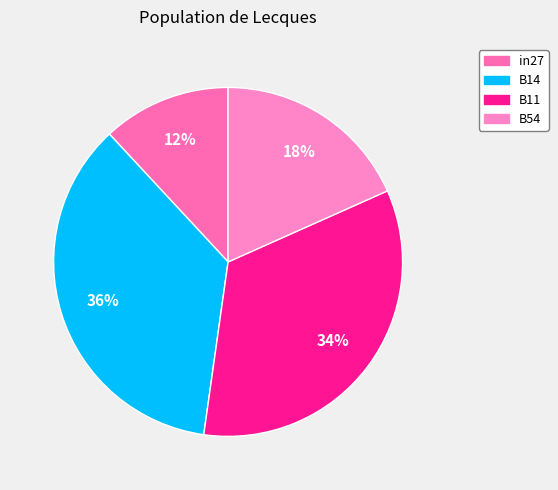

Count the number of slices in the pie.

4